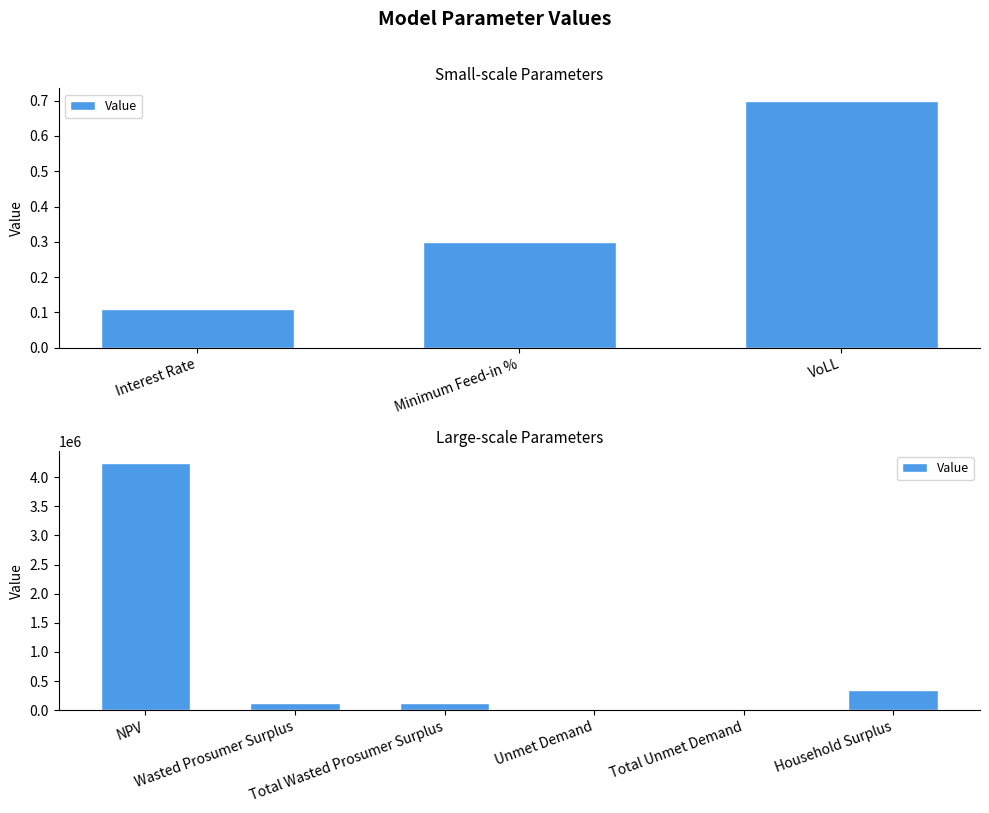

What is the difference between the values at Household Surplus and Total Unmet Demand?

353720.7